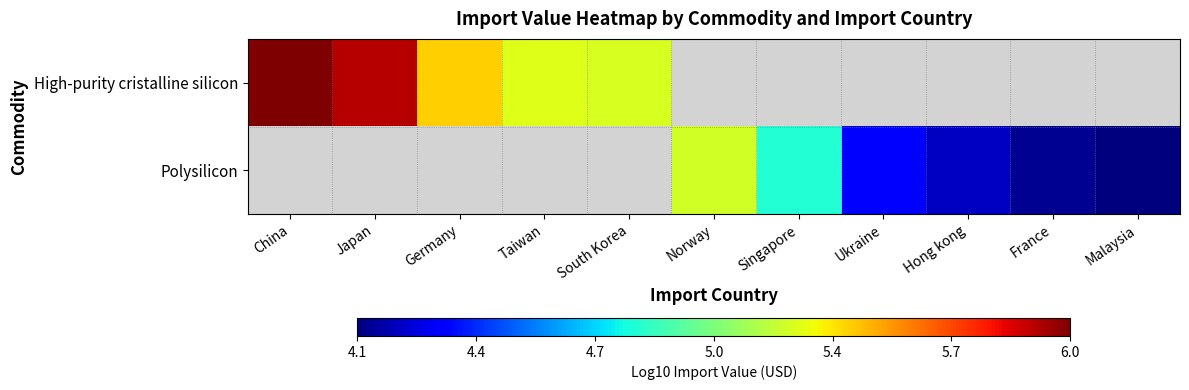

At how many categories does at least one series exceed 4?

11